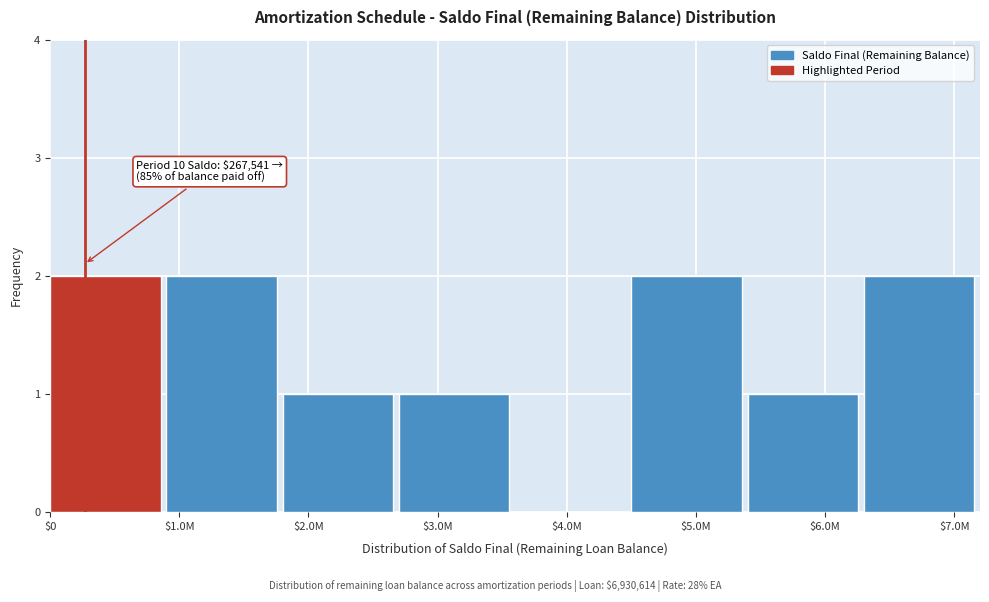

What is the sum of all values?

11